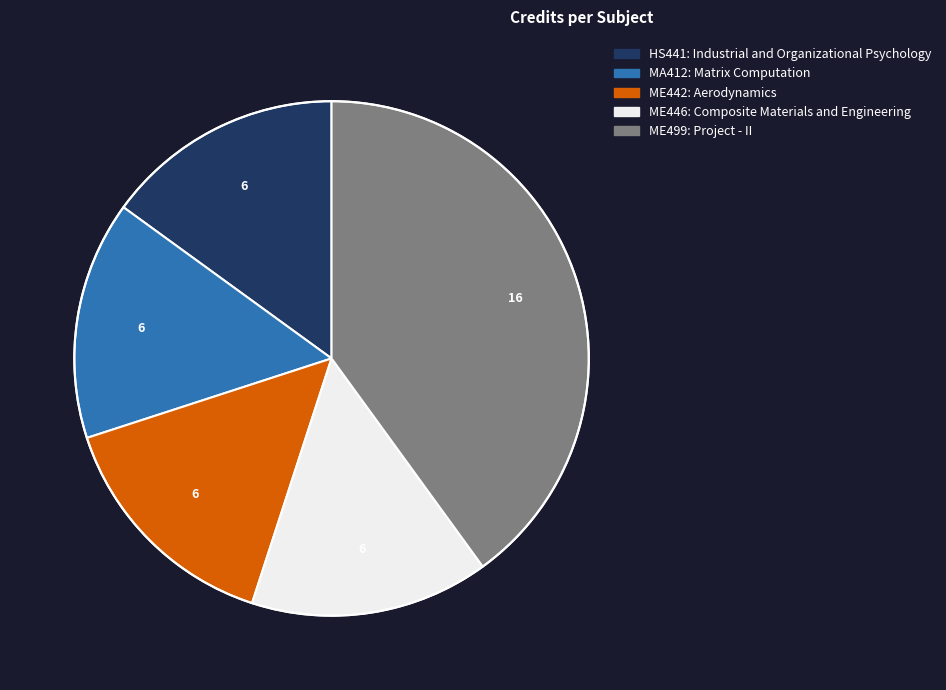

Is ME446: Composite Materials and Engineering the majority of the pie?

No